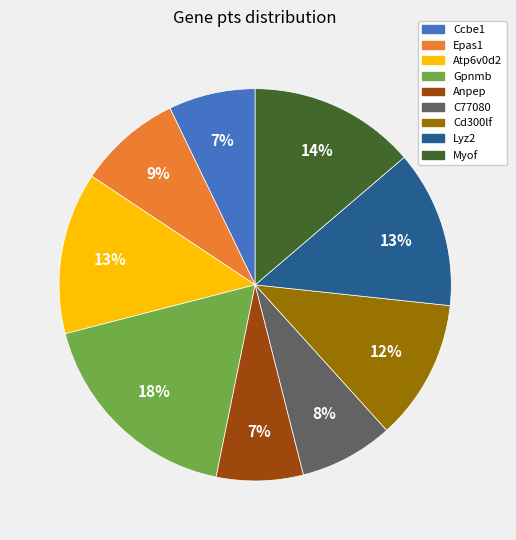

The Epas1 slice represents 18% of the pie. True or false?

False